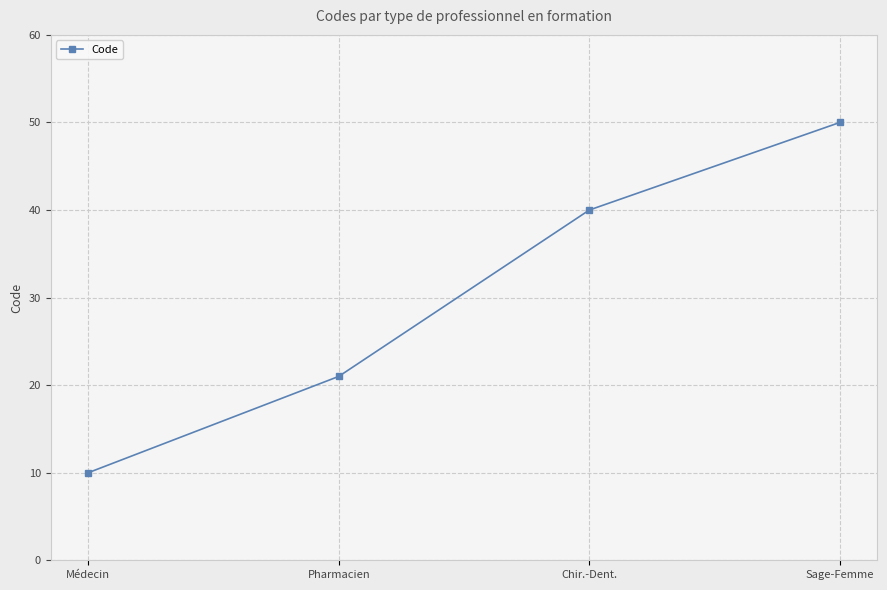

What is the minimum value shown in the chart?

10